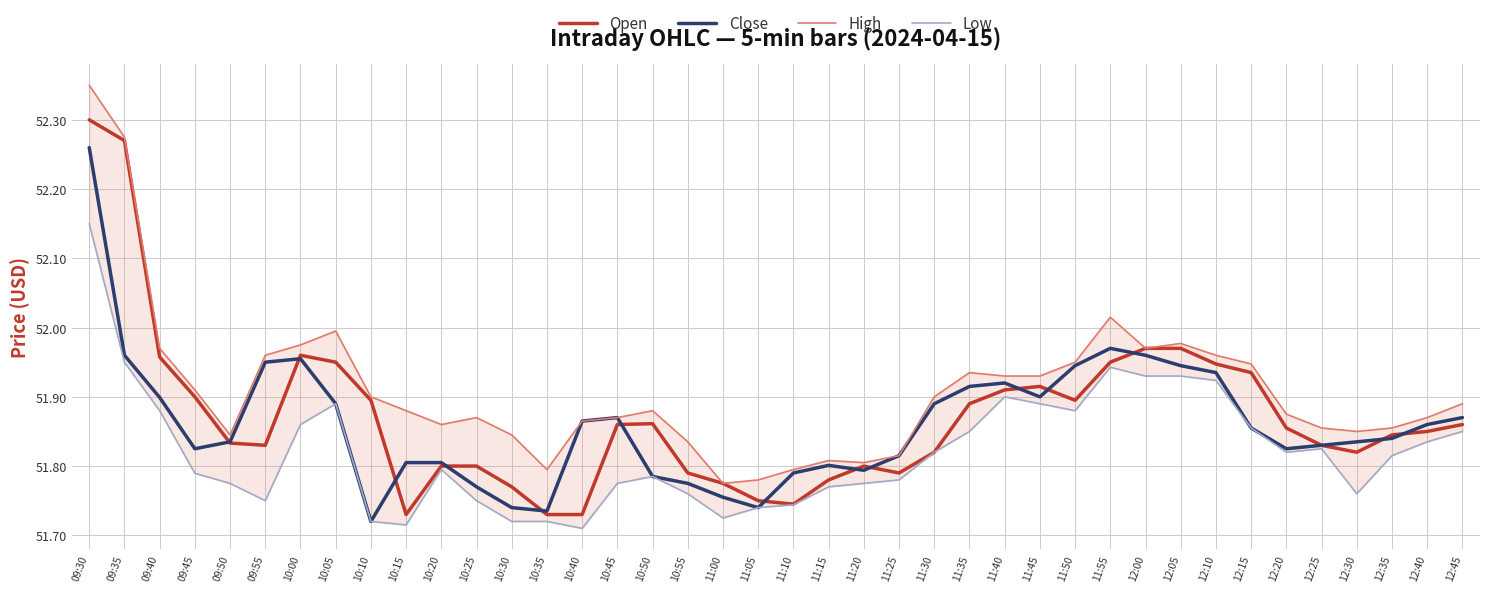

Is it true that Open equals 51.7 at 10:35?

True